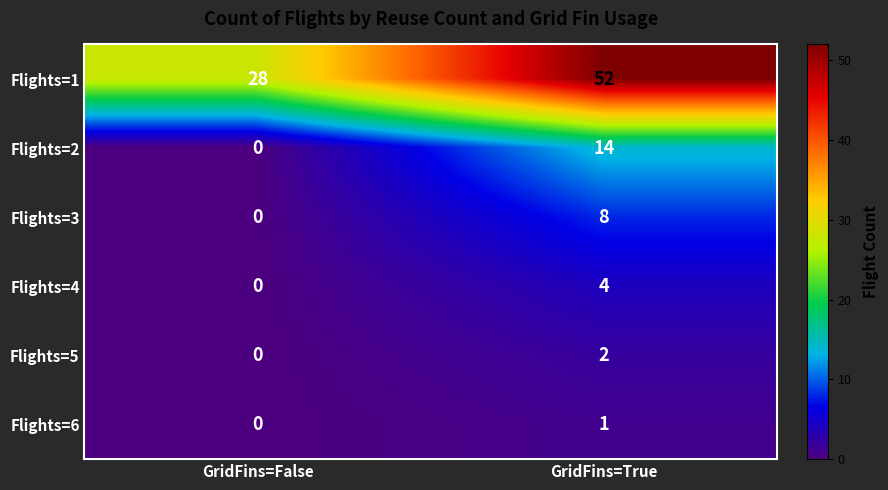

Reading right to left, list all the values displayed in this chart.

Flights=1: GridFins=True=52	GridFins=False=28
Flights=2: GridFins=True=14	GridFins=False=0
Flights=3: GridFins=True=8	GridFins=False=0
Flights=4: GridFins=True=4	GridFins=False=0
Flights=5: GridFins=True=2	GridFins=False=0
Flights=6: GridFins=True=1	GridFins=False=0